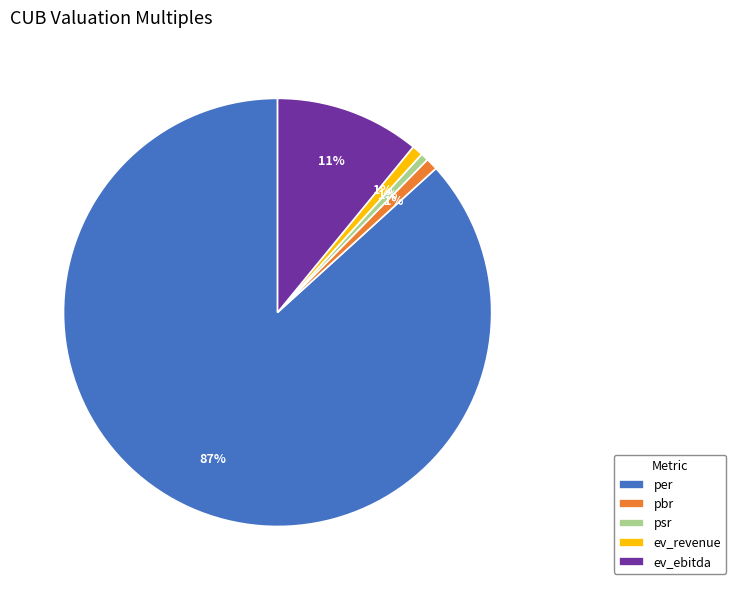

Is the sum of per and pbr greater than half?

Yes